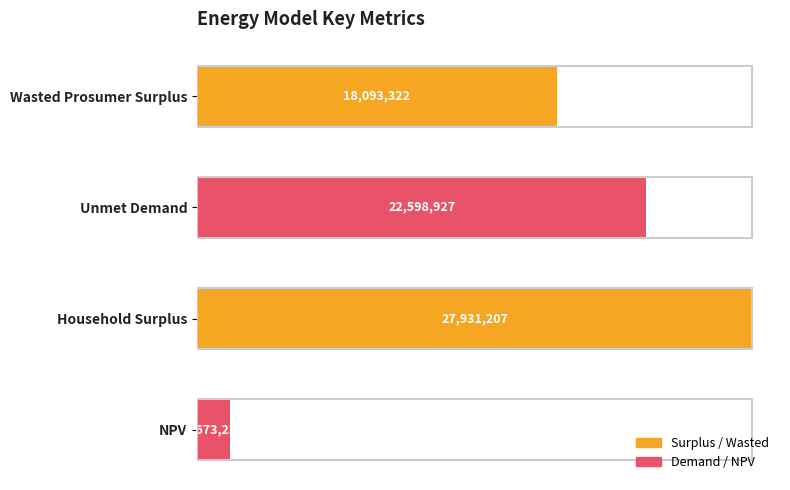

What is the maximum value shown in the chart?

27931206.9